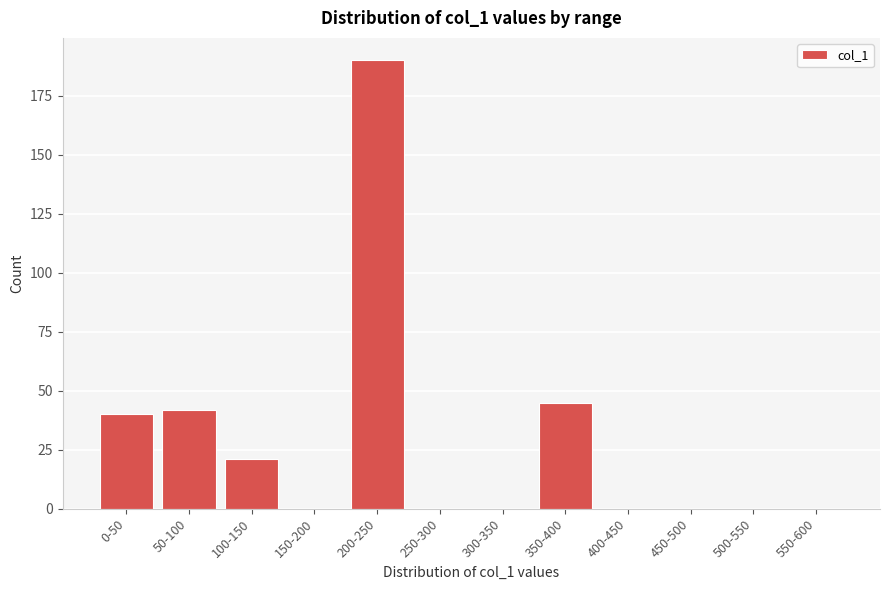

Reading right to left, extract all data points from this chart.

550-600=0	500-550=0	450-500=0	400-450=0	350-400=45	300-350=0	250-300=0	200-250=190	150-200=0	100-150=21	50-100=42	0-50=40